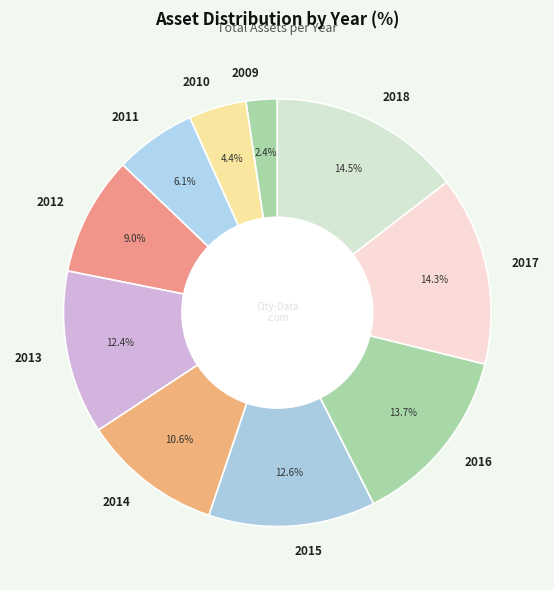

What is the smallest slice in the pie chart?

2009